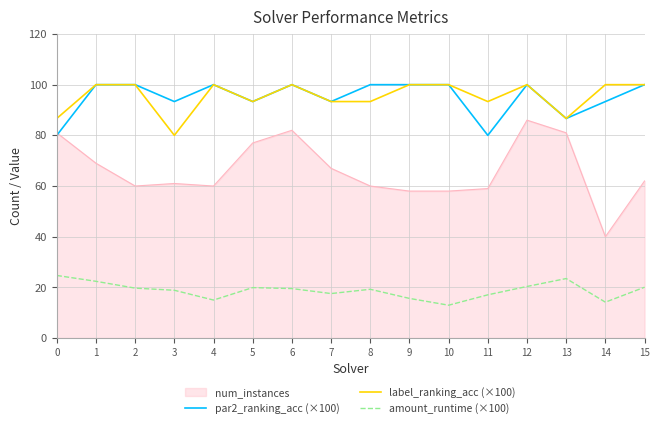

True or false: amount_runtime (×100) and par2_ranking_acc (×100) intersect in this chart.

False